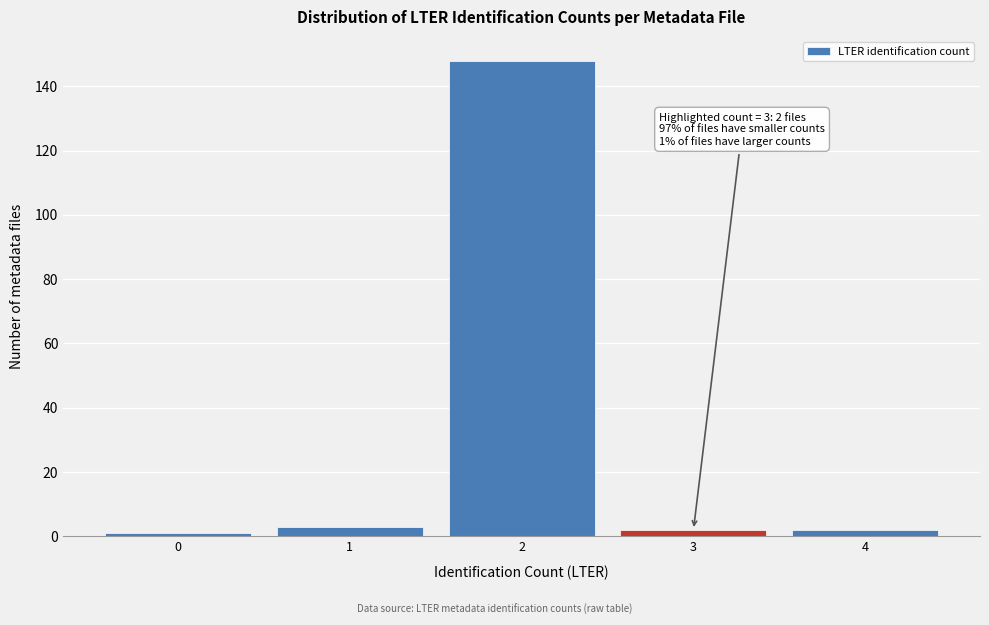

Reading left to right, what are all the values shown in this chart?

1	3	148	2	2